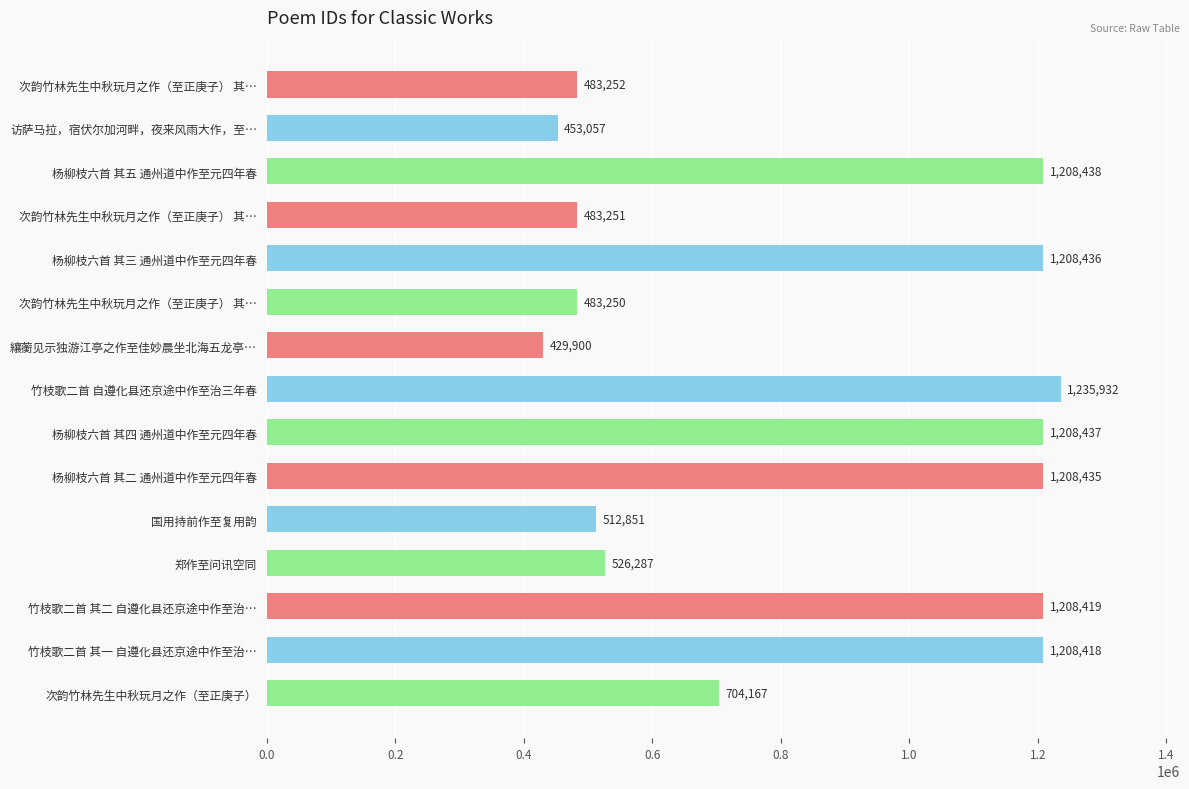

What is the average value?

837502